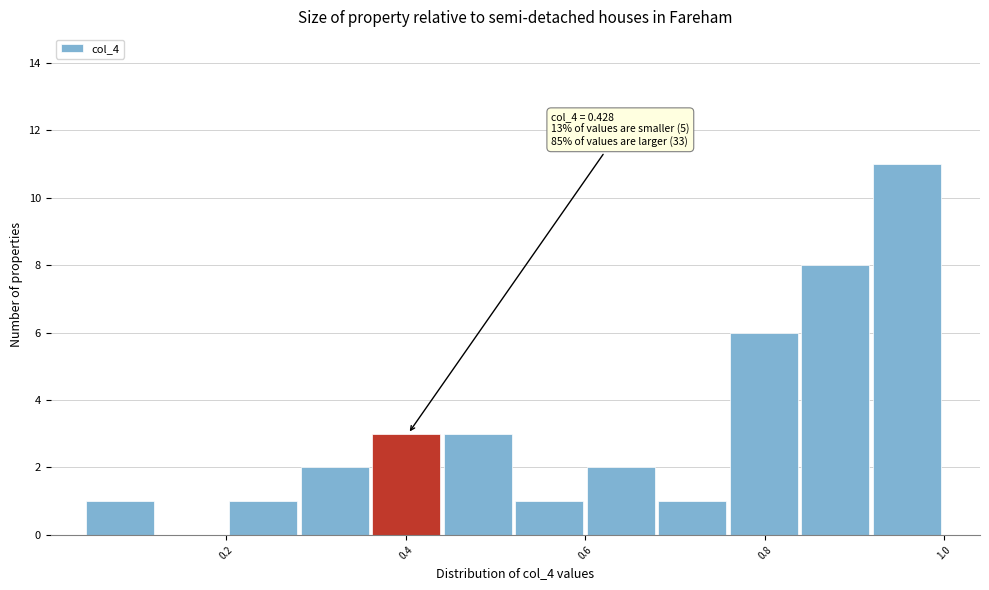

Read against the x-axis, roughly where is the centre of the tallest bar?

0.96